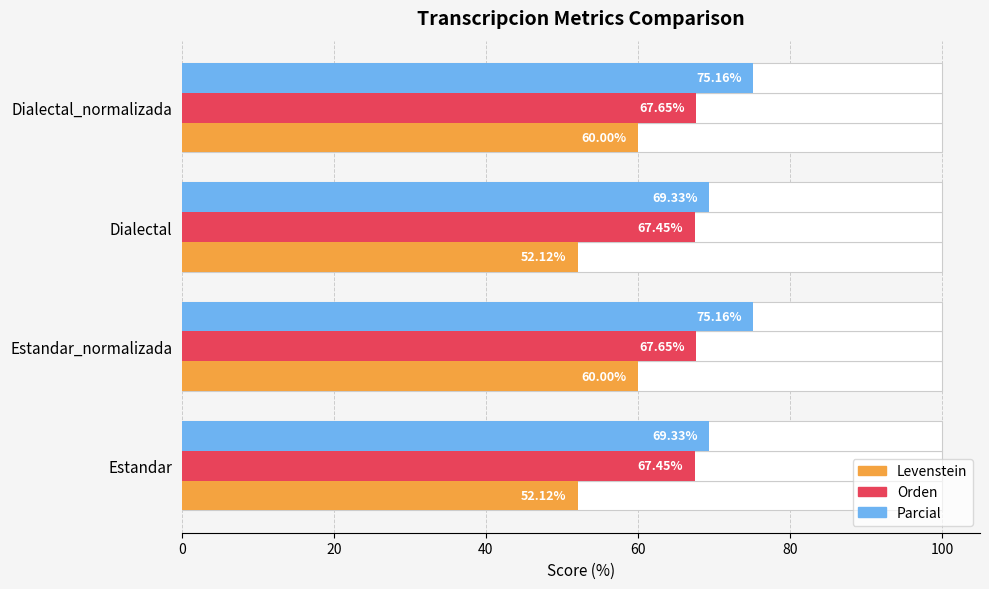

Is it true that Orden equals 39.9 at Estandar?

False